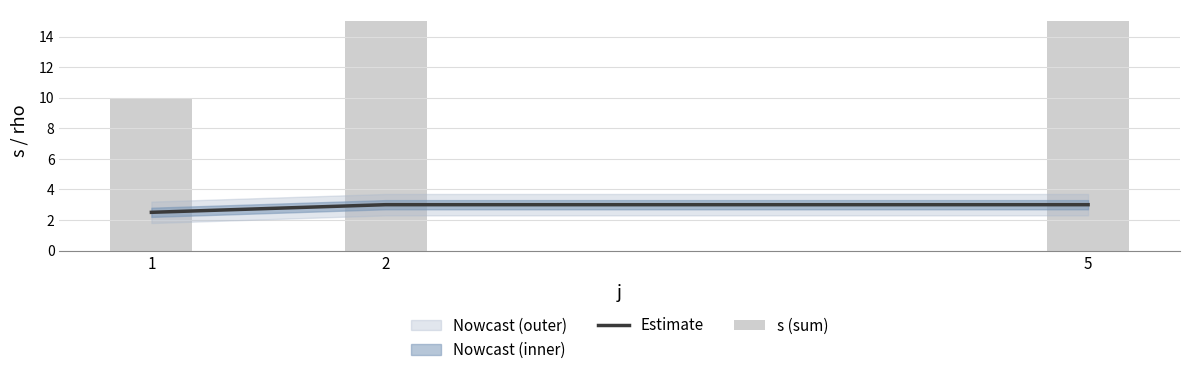

At 2, list the series in order from smallest to largest.

Estimate, s (sum)